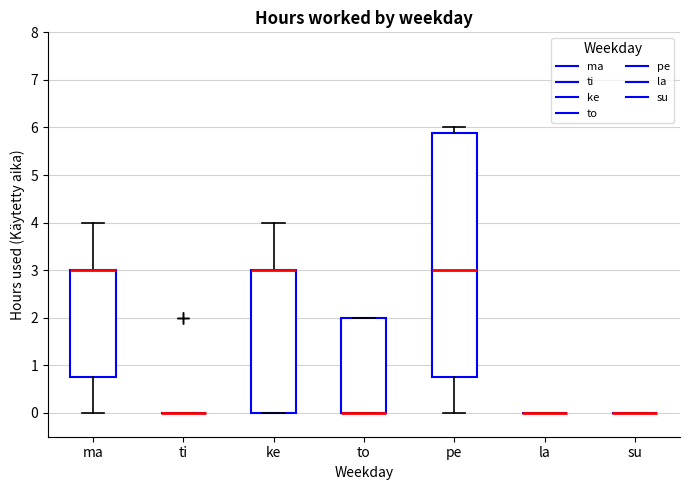

Reading left to right, read every box against the y-axis: the position of its median line, the range the box covers, and the ends of its whiskers. The values are not printed on the chart, so give them approximately, as read against the axis.

ma: median 3.0 (drawn on the box's upper edge), box 0.8 to 3.0, whiskers 0.0 to 4.0
ti: box collapsed to a line at 0.0, whiskers 0.0 to 0.0
ke: median 3.0 (drawn on the box's upper edge), box 0.0 to 3.0, whiskers 0.0 to 4.0
to: median 0.0 (drawn on the box's lower edge), box 0.0 to 2.0, whiskers 0.0 to 2.0
pe: median 3.0, box 0.8 to 5.9, whiskers 0.0 to 6.0
la: box collapsed to a line at 0.0, whiskers 0.0 to 0.0
su: box collapsed to a line at 0.0, whiskers 0.0 to 0.0